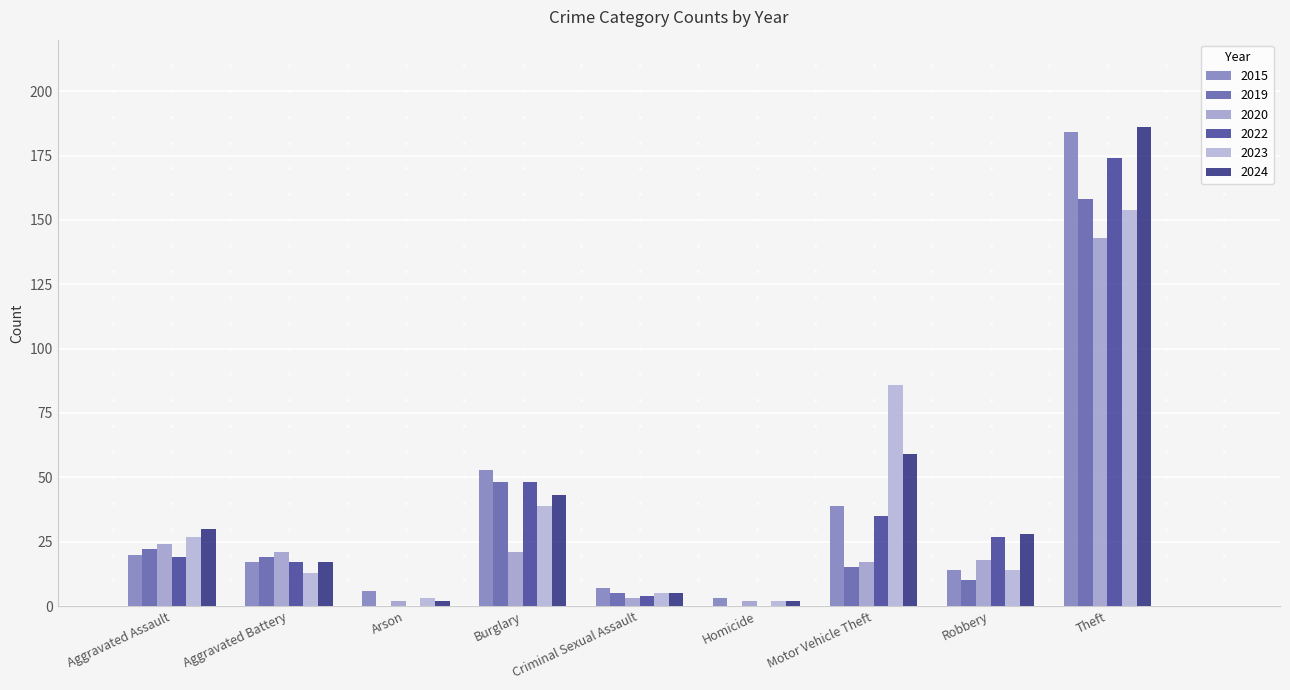

At which category does the chart reach its peak across all series?

Theft